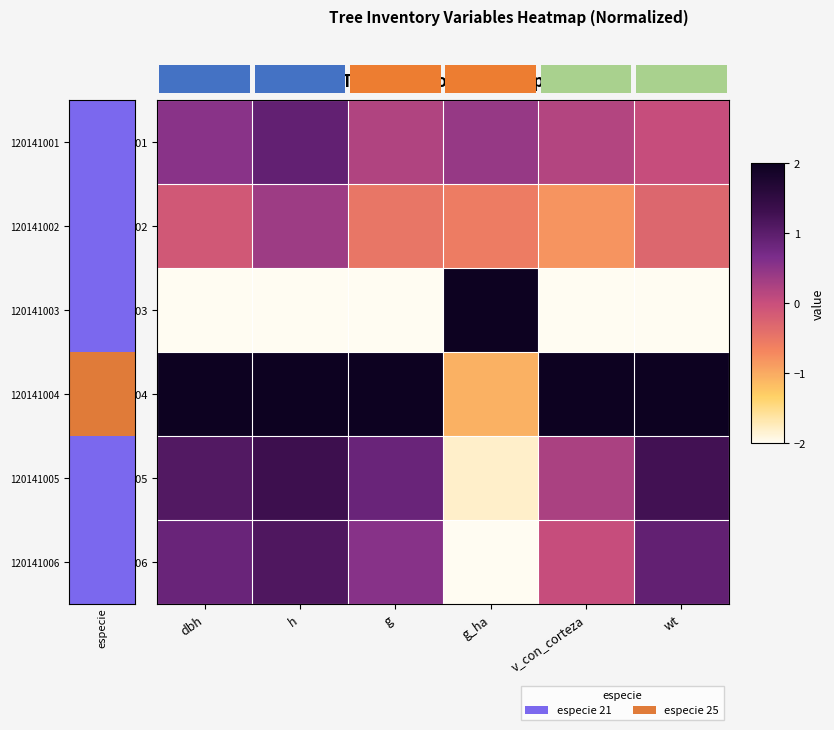

What is the approximate value of 120141004 at wt?

2.0